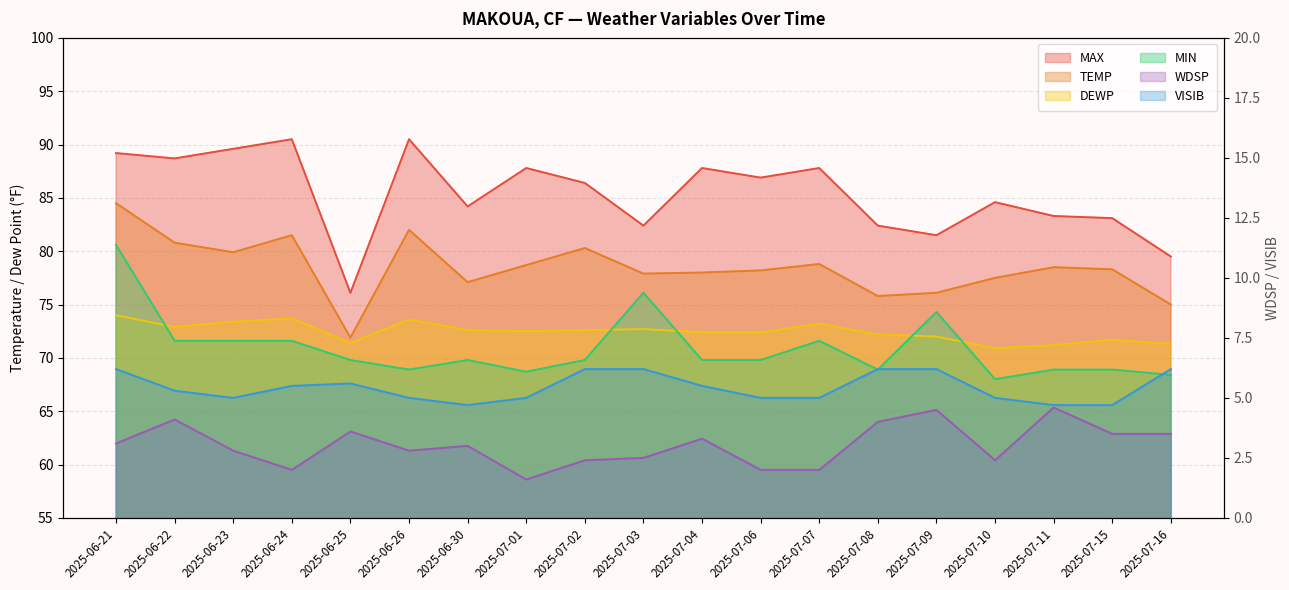

Between 2025-06-21 and 2025-07-01, which is larger?

2025-06-21